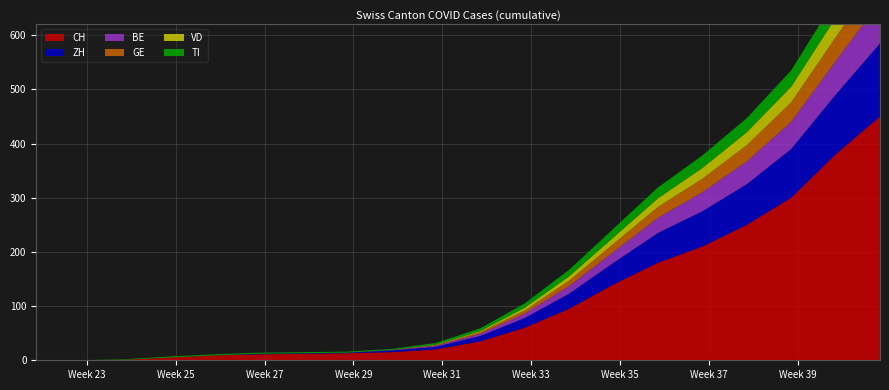

Reading left to right, transcribe all the data shown in this chart.

CH: 0	1	5	9	11	12	13	15	20	35	60	95	140	180	210	250	300	380	450	520
ZH: 0	0	0	0	1	1	1	3	5	10	18	28	40	55	65	75	90	110	135	160
BE: 0	0	0	0	0	0	0	1	2	4	8	14	20	28	35	42	50	62	76	90
GE: 0	0	0	0	0	0	0	0	1	3	6	10	15	20	25	30	36	44	54	64
VD: 0	0	0	0	0	0	0	0	1	2	5	8	12	16	20	24	29	36	44	52
TI: 0	0	2	2	2	2	2	2	3	5	8	12	16	20	23	26	30	35	40	45